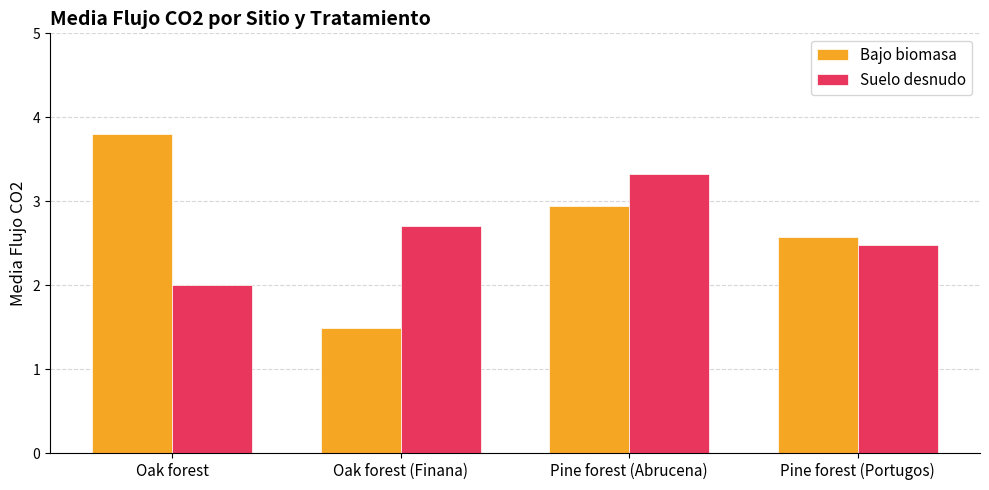

What is the spread (max minus min) of values at Oak forest (Finana)?

1.2